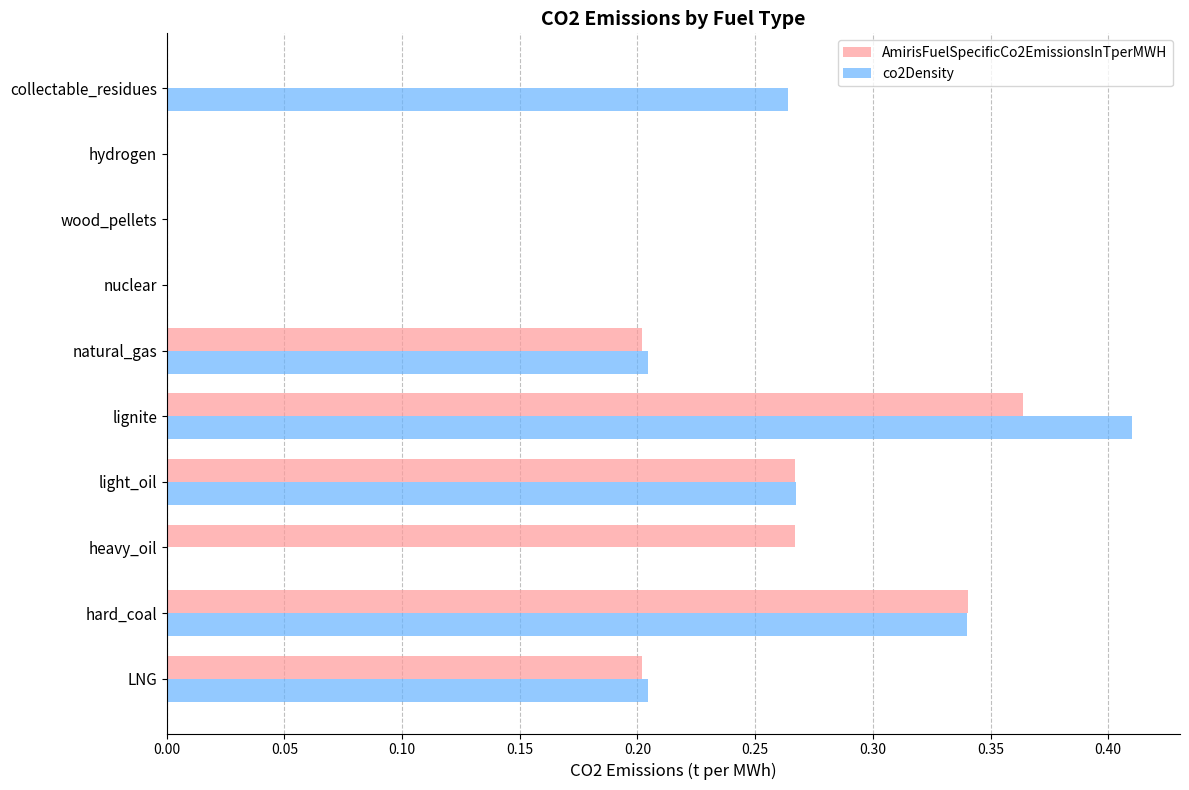

Count the number of data series in this chart.

2